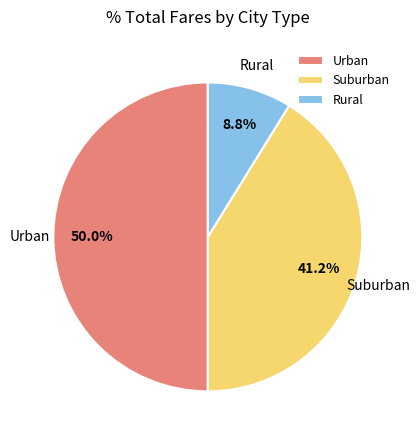

Does Suburban account for over 50% of the chart?

No